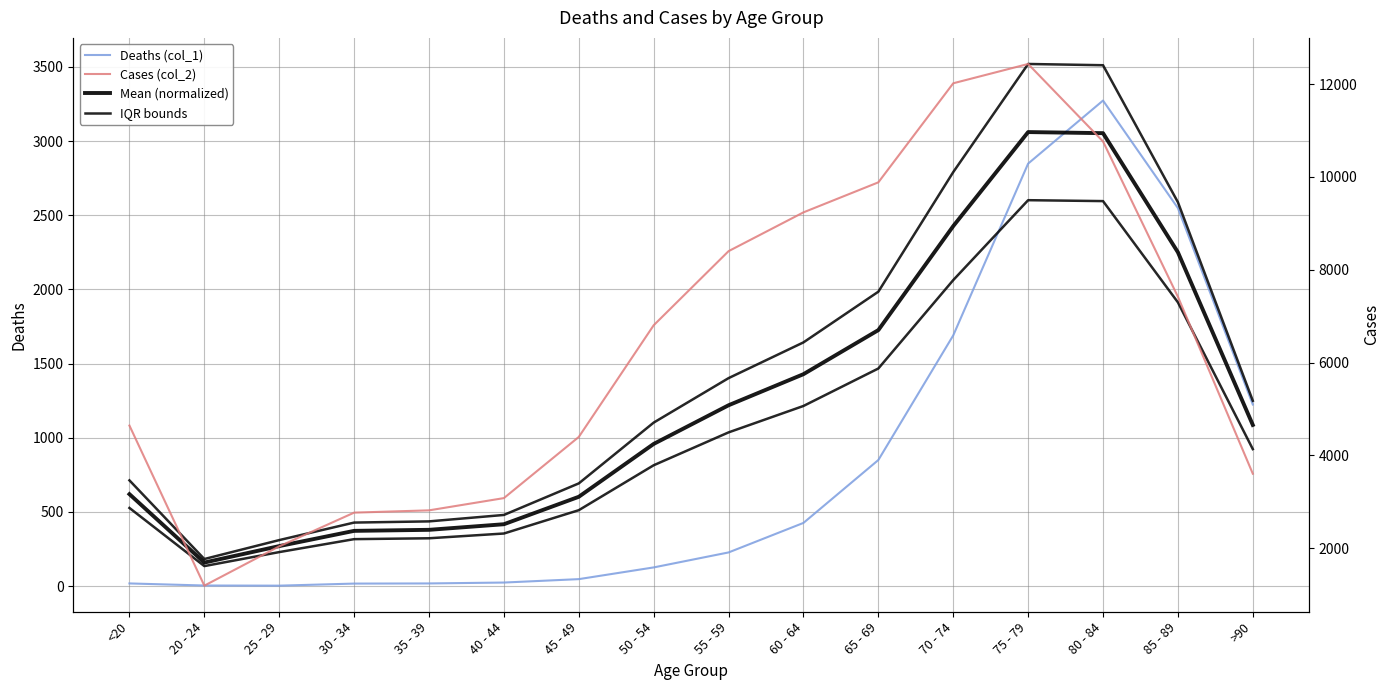

At which category does Mean (normalized) reach its first local peak?

75 - 79